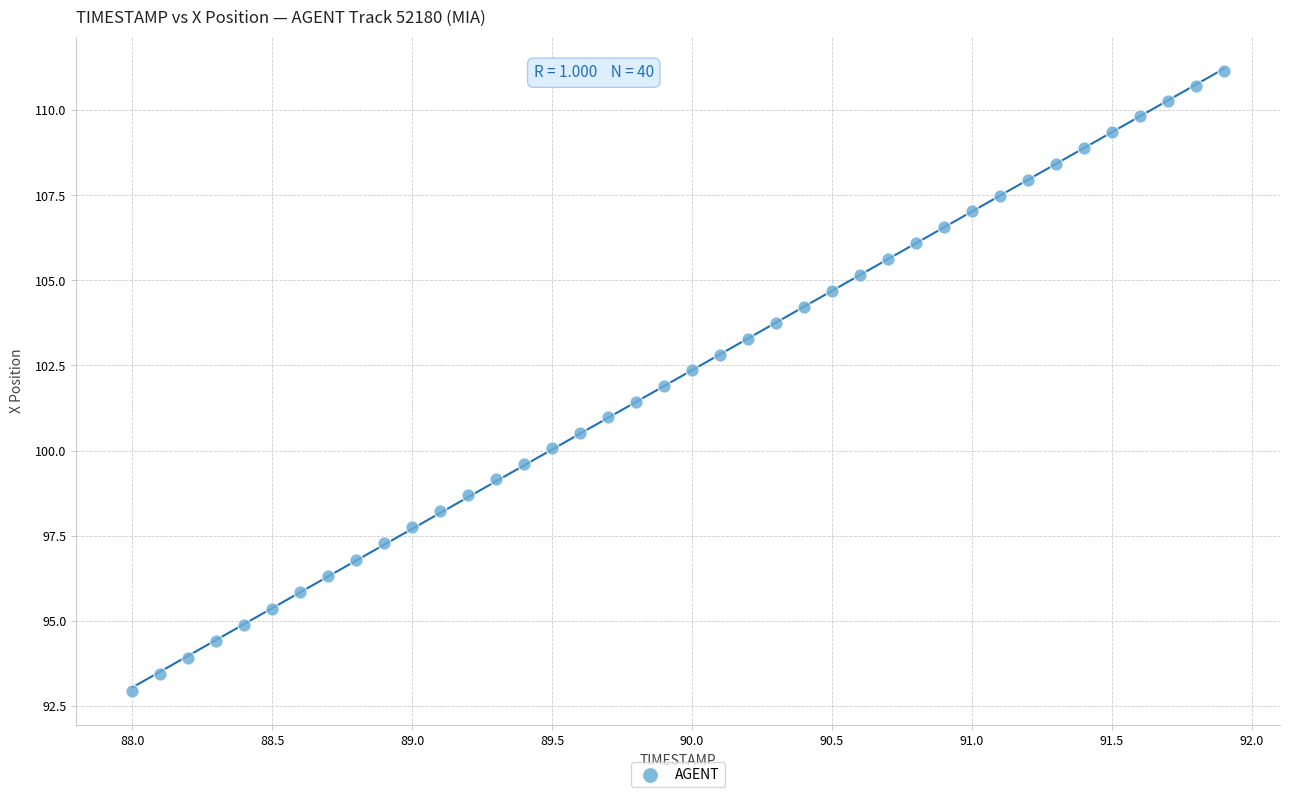

What is the range of Y values (max minus min)?

18.2